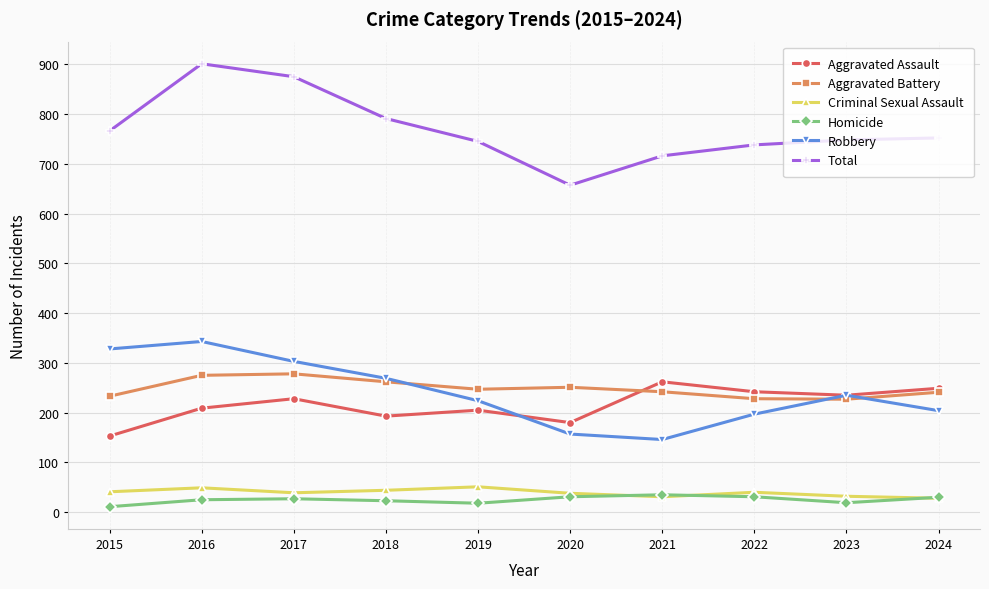

Where is the first local maximum for Total?

2016